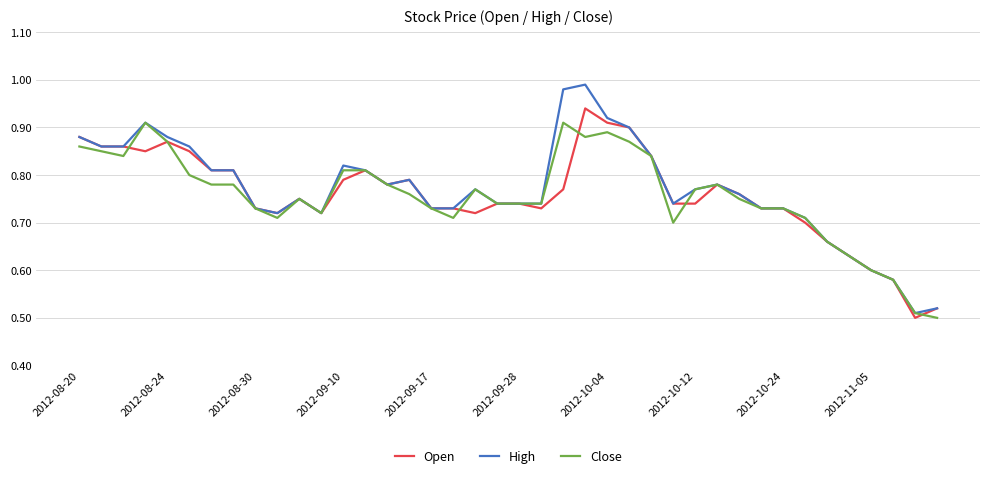

Which series has the largest range (max minus min)?

High